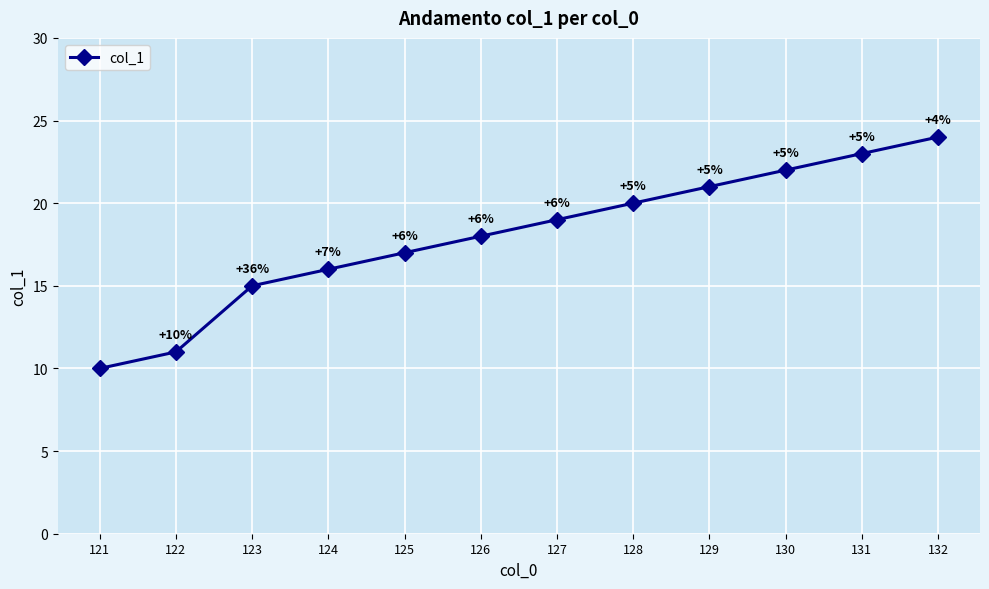

What is the smallest value displayed?

10